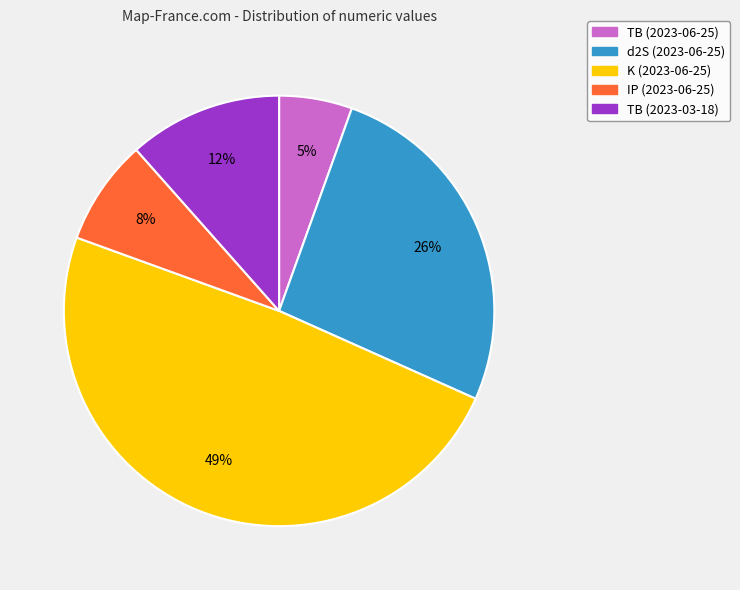

To the nearest percent, what is the combined percentage of IP (2023-06-25) and TB (2023-06-25)?

13%